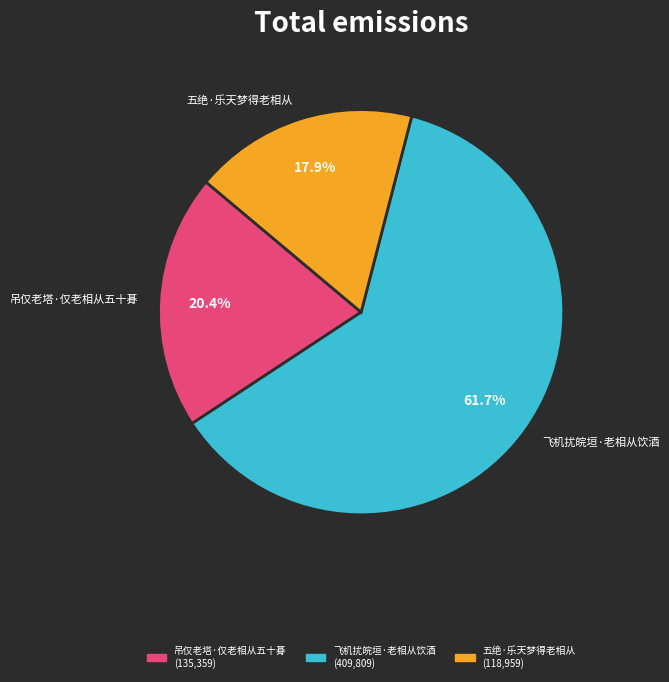

To the nearest percent, what is the combined percentage of 倭寇屡以飞机扰皖垣，范之暂避来桐，诸旧老相从饮酒甚欢，时值重阳，有诗，次韵和之 and 吊仅老塔·仅老相从五十朞?

82%